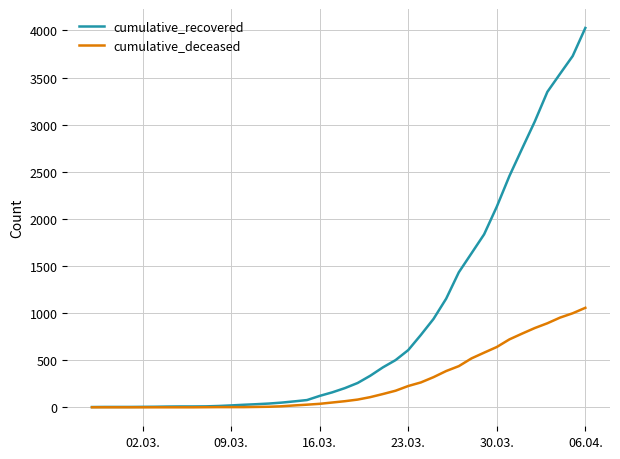

How many lines are shown in the chart?

2